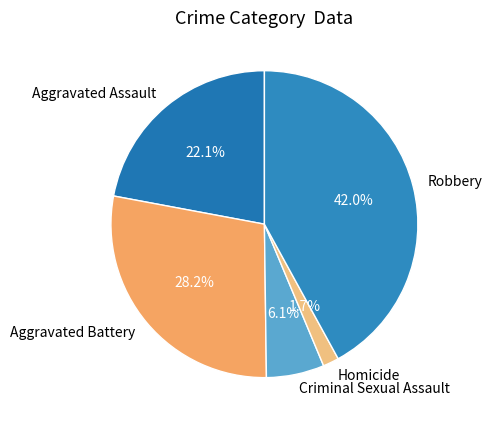

Which slice is the smallest?

Homicide